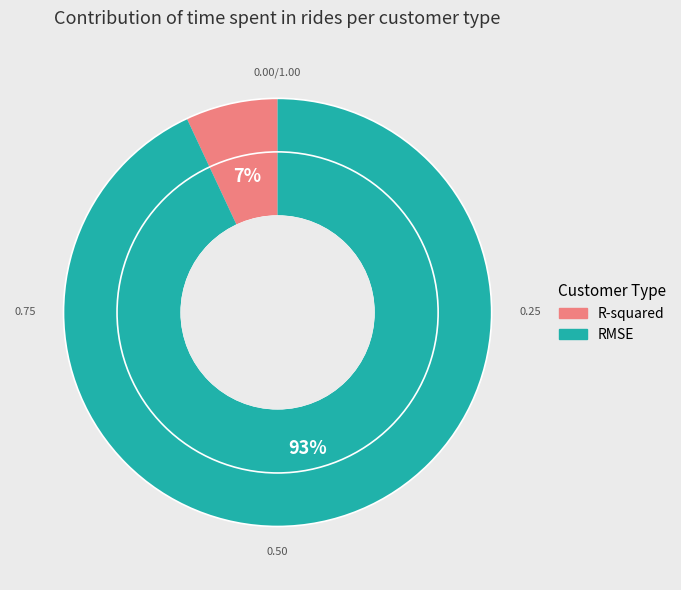

What is the largest slice in the pie chart?

RMSE